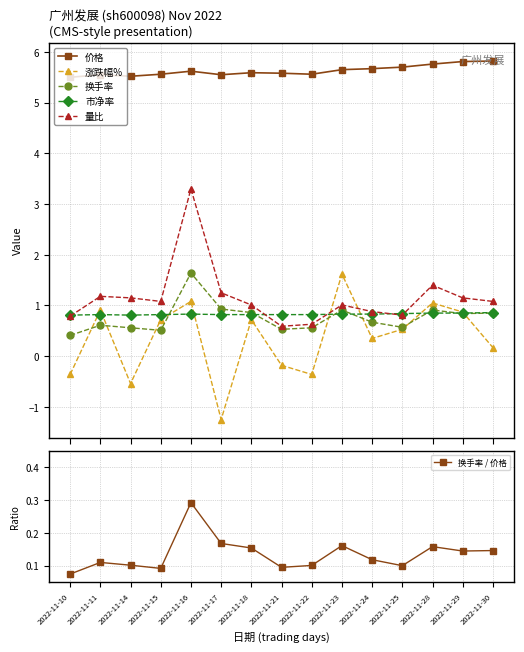

At which label does 量比 reach its peak?

2022-11-16